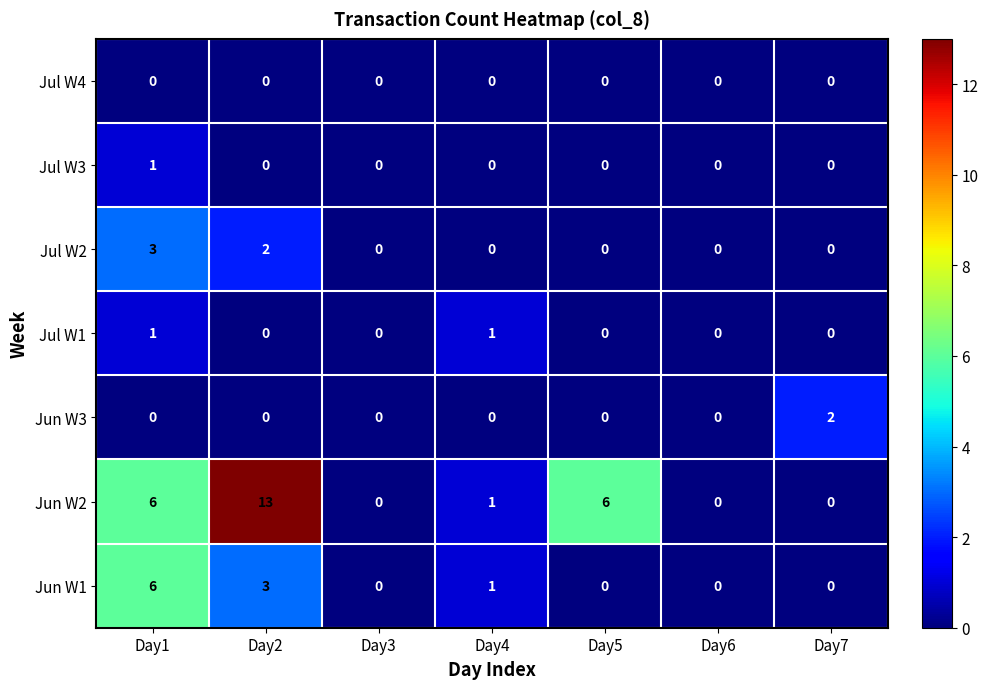

Which series has the largest range (max minus min)?

Jun W2